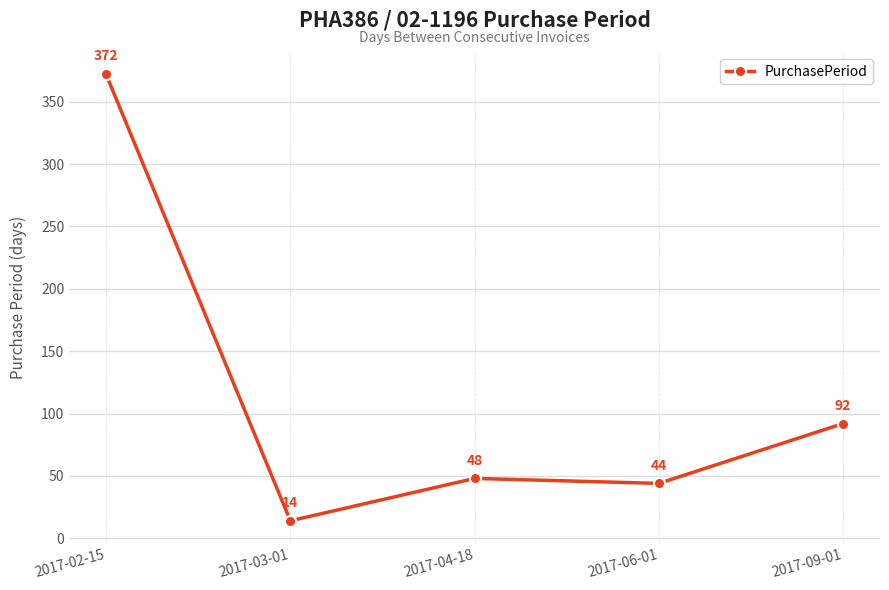

What is the label of the 5th point from the right?

2017-02-15